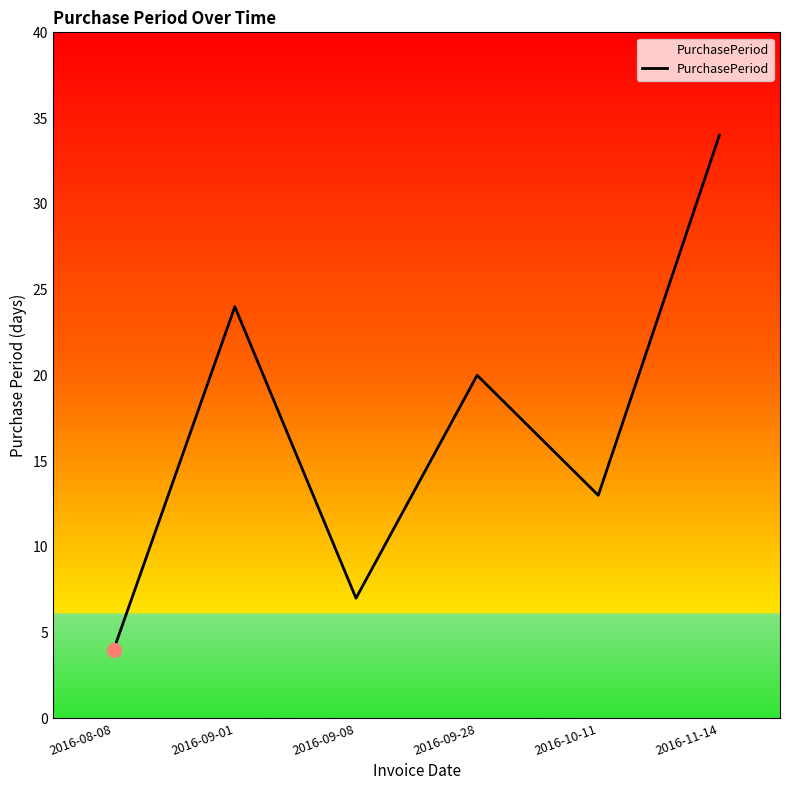

How many lines are shown in the chart?

1